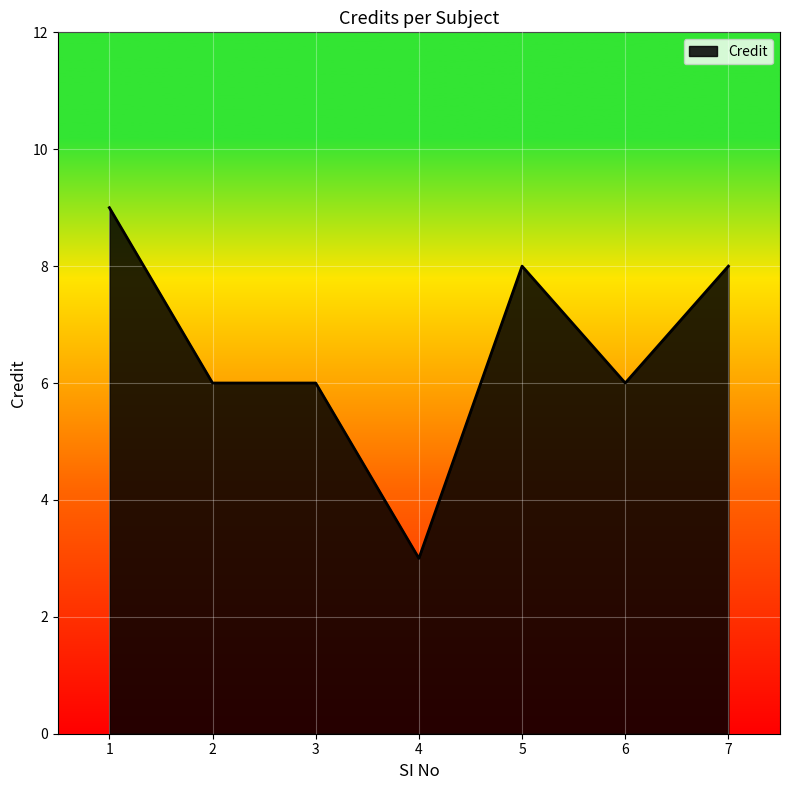

True or false: the data shows 12 at 7.

False